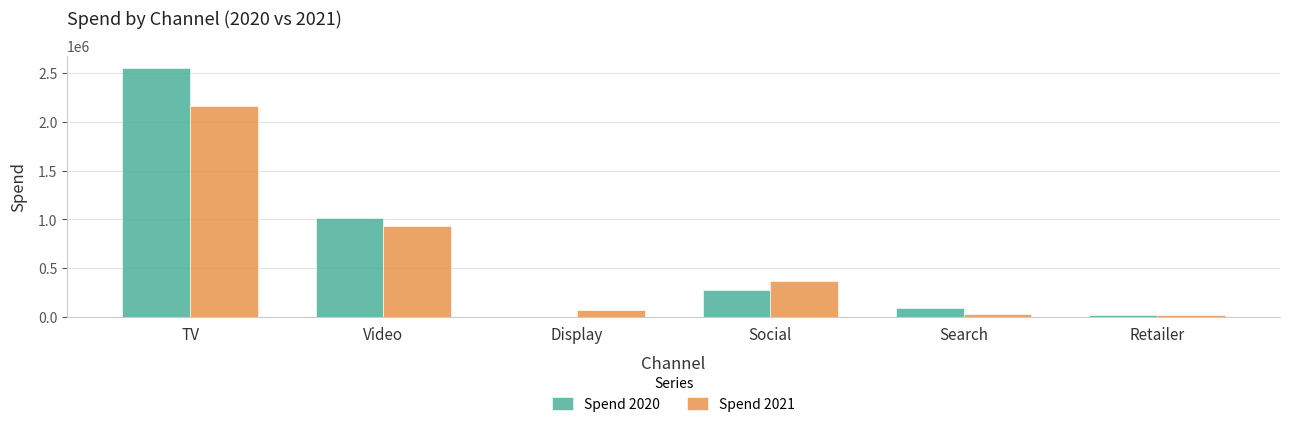

Is the value of Spend 2020 at Video greater than the value of Spend 2021 at Retailer?

Yes